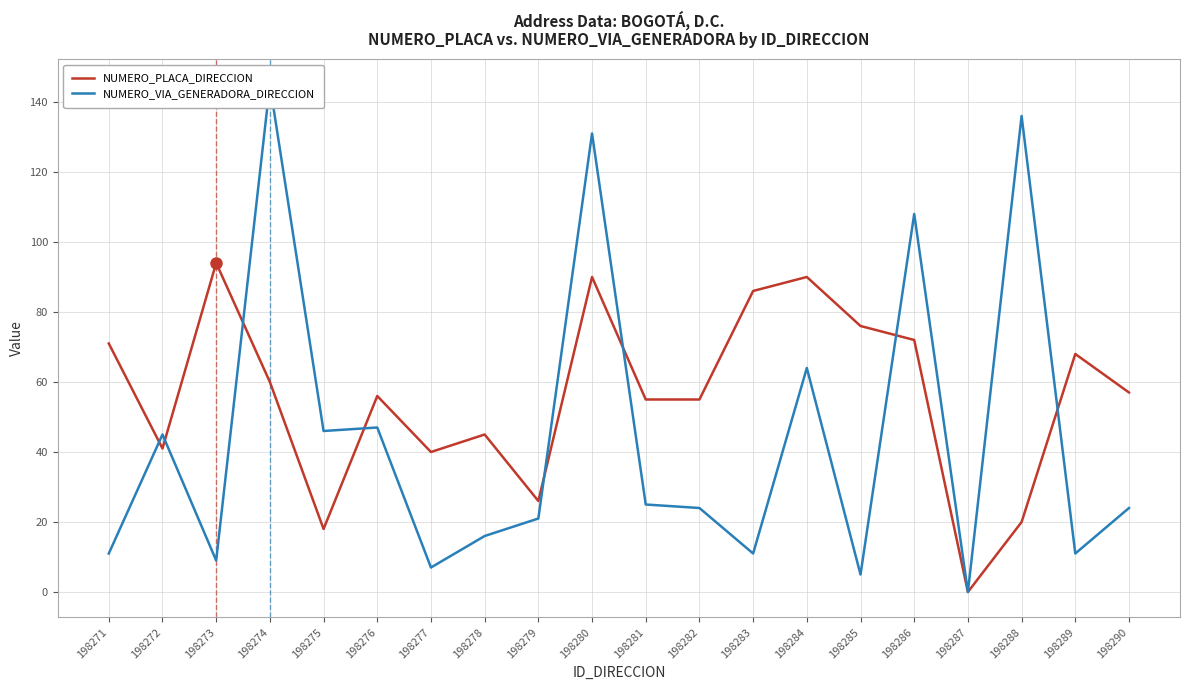

Which category has the highest value across all series?

198274